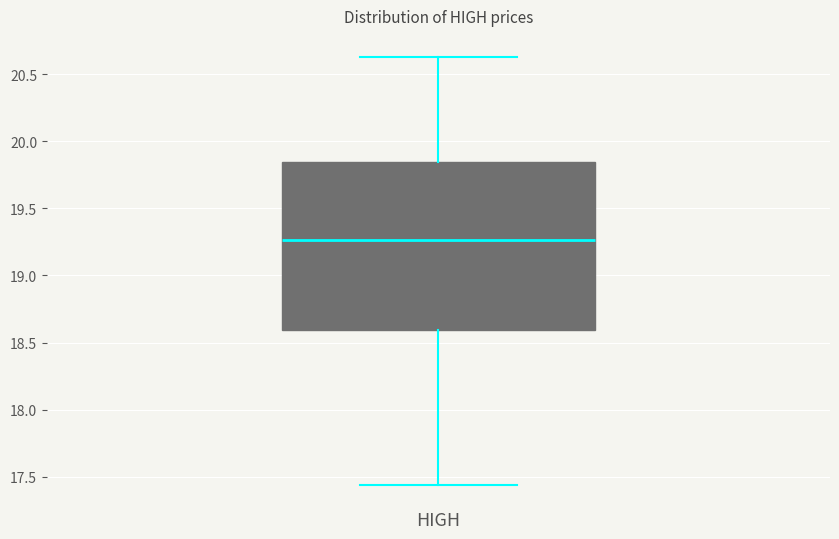

Transcribe this box plot: give where the median line is, the range the box spans, and where the two whiskers end, as read against the y-axis. The values are not printed on the chart, so give them approximately, as read against the axis.

median 19.25, box 18.60 to 19.85, whiskers 17.45 to 20.65